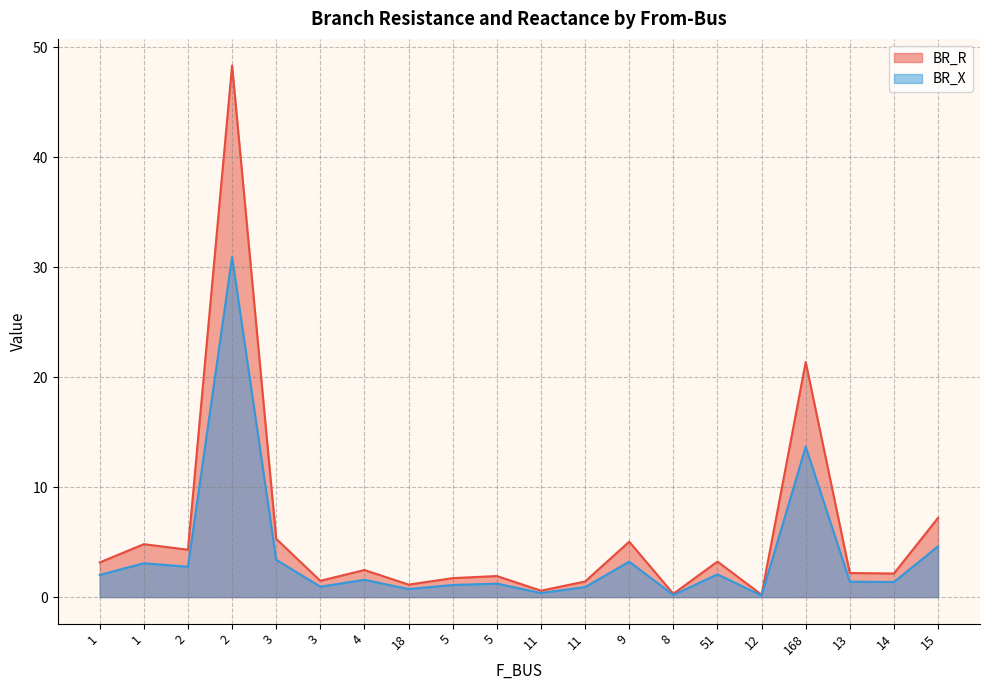

Which category has the lowest value in the BR_X series?

12